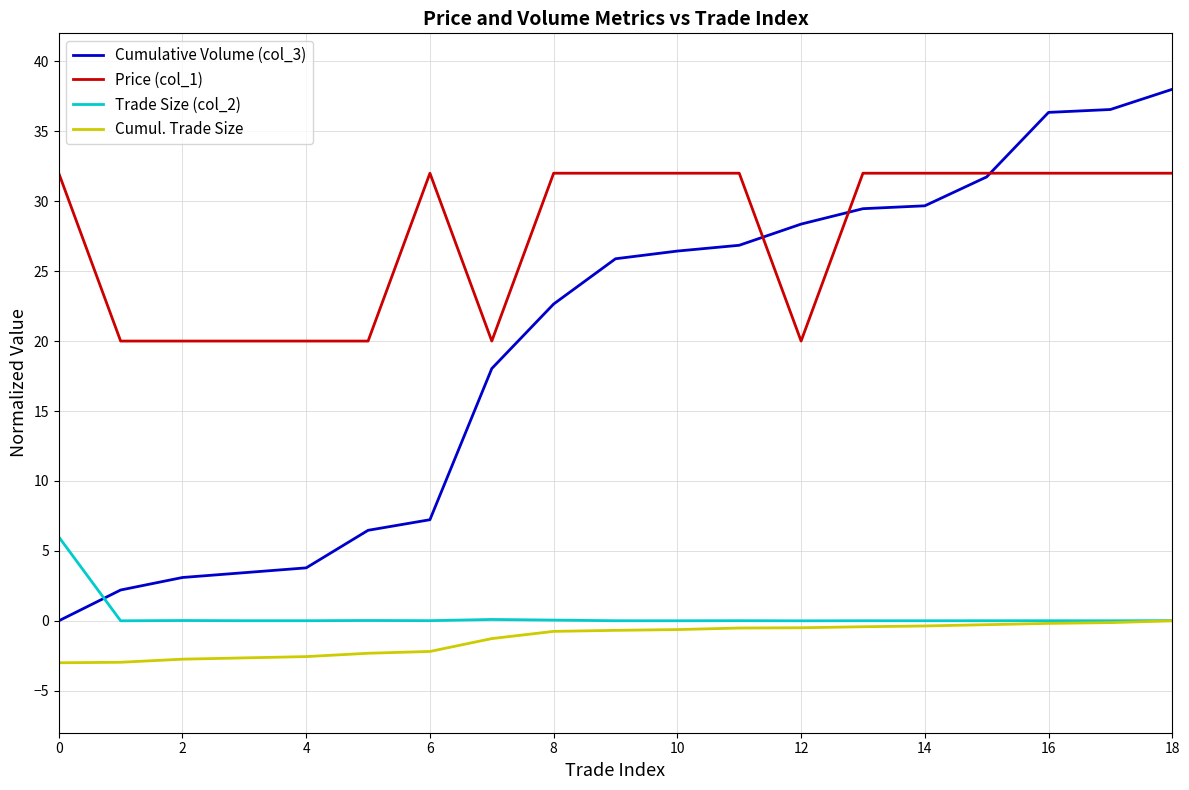

Which series has the widest spread of values?

Cumulative Volume (col_3)